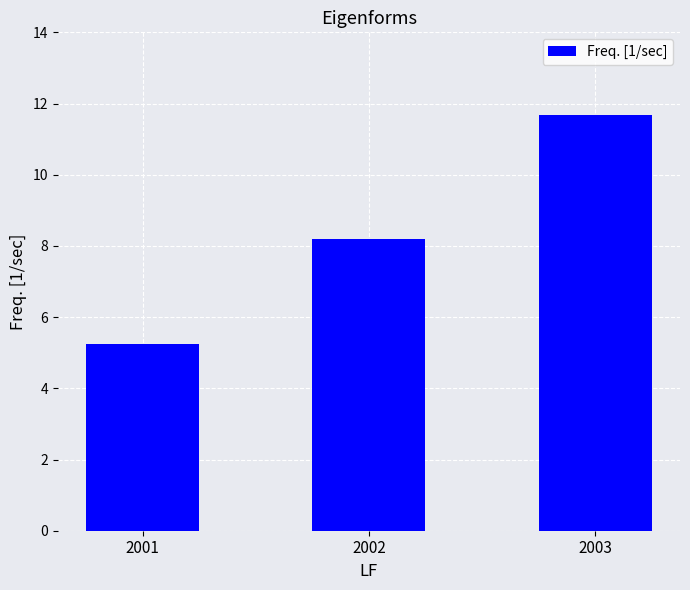

Read the value at 2001.

5.3